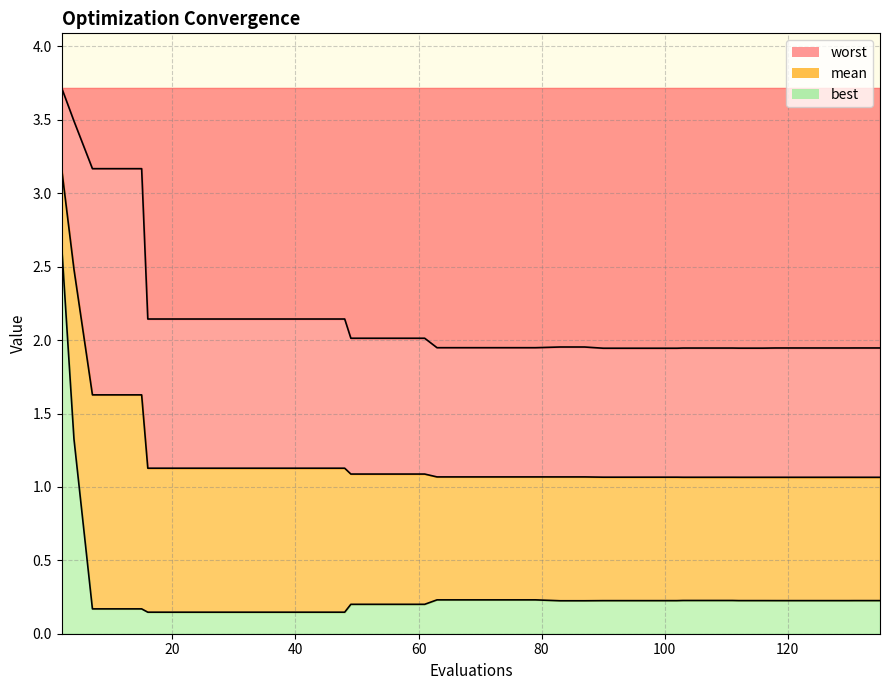

Between 40 and 122, which series saw the biggest shift?

worst